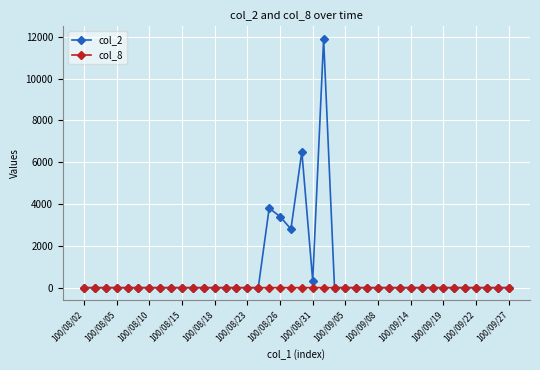

List the series in order of their peak value, highest first.

col_2, col_8